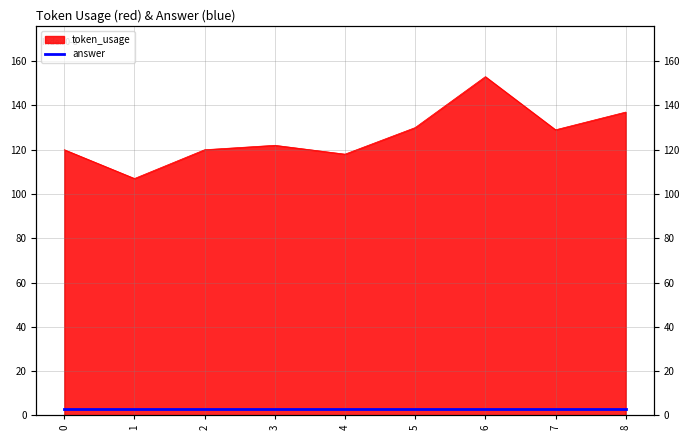

Reading left to right, transcribe all the data shown in this chart.

120	107	120	122	118	130	153	129	137